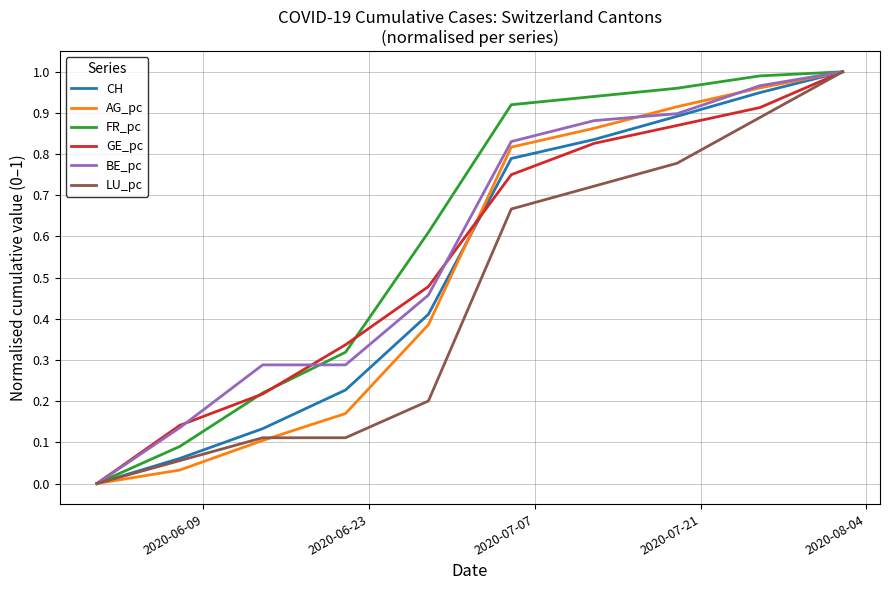

How many lines are shown in the chart?

6